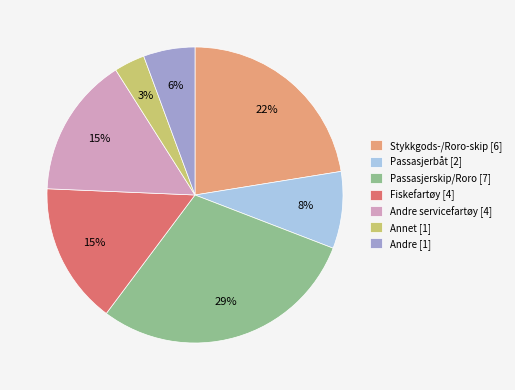

Is it true that Stykkgods-/Roro-skip [6] is 22% of the pie?

True